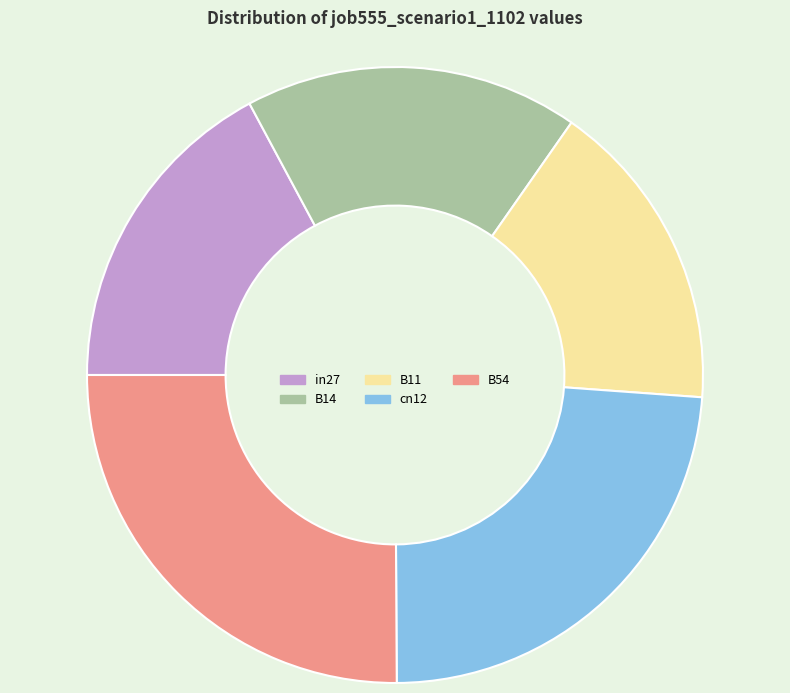

Is there any slice that represents more than half of the pie?

No